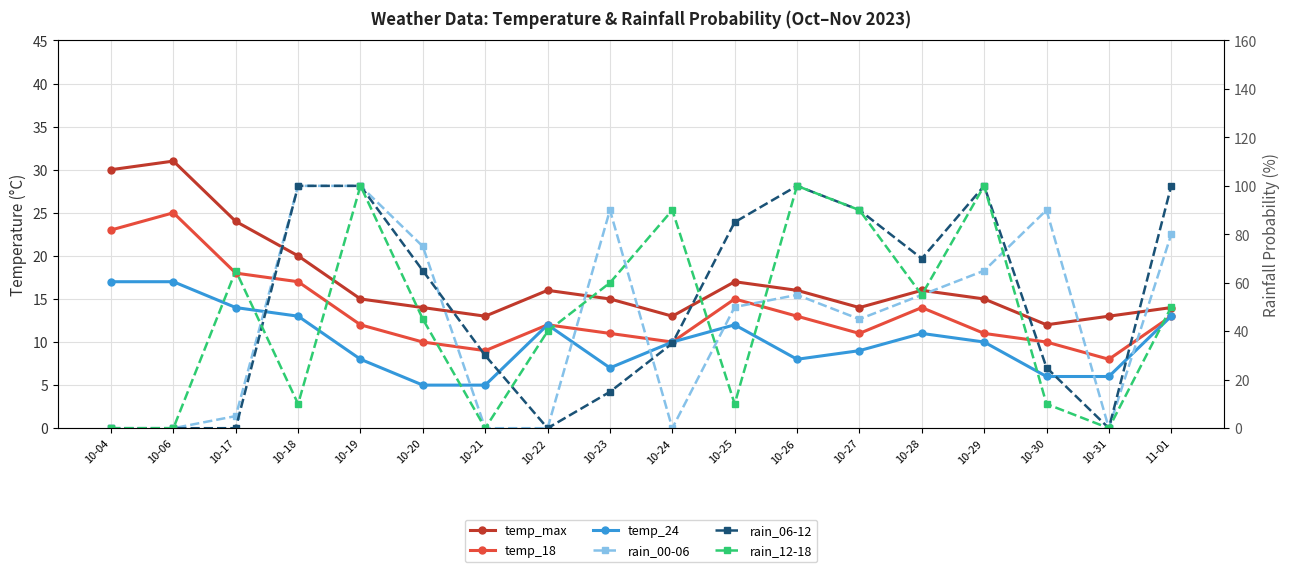

How many positive values does the rain_12-18 series have?

14